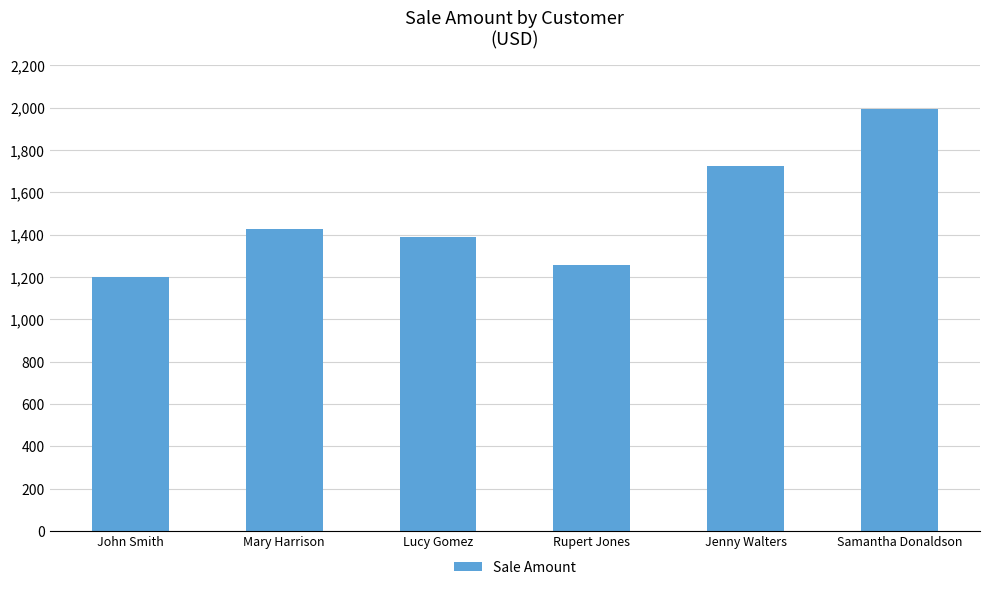

Reading left to right, transcribe all the data shown in this chart.

1200	1425	1390	1257	1725	1995